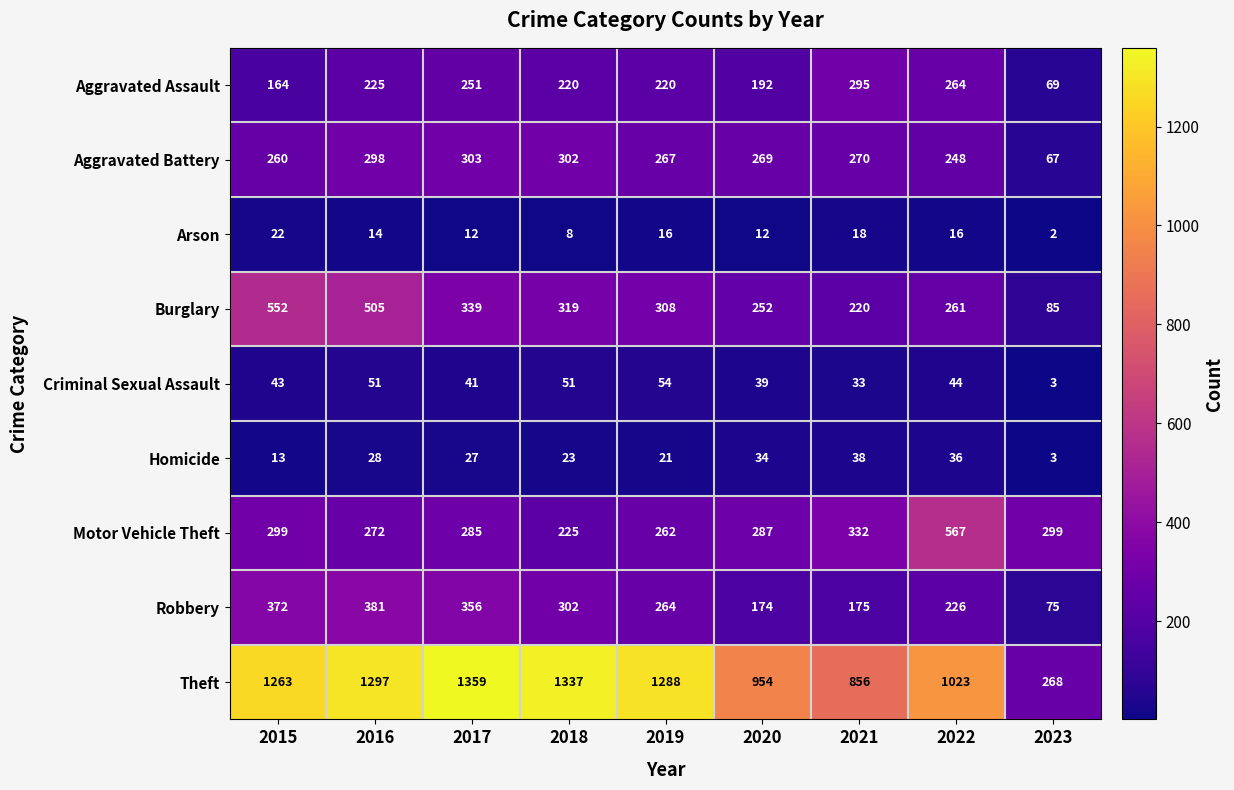

How many values in the Criminal Sexual Assault series are below 43?

4